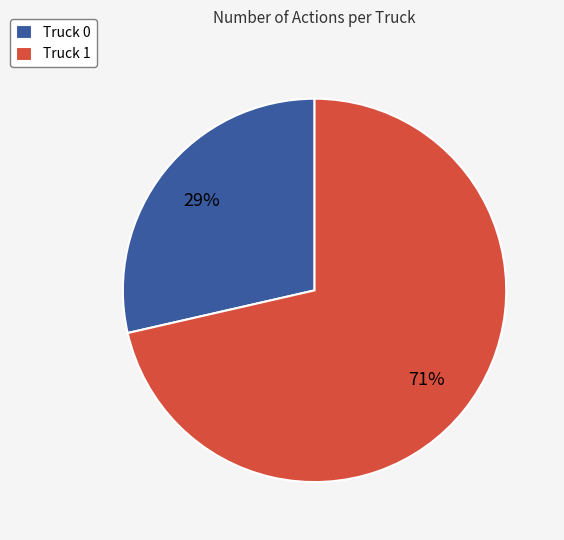

Is there any slice that represents more than half of the pie?

Yes